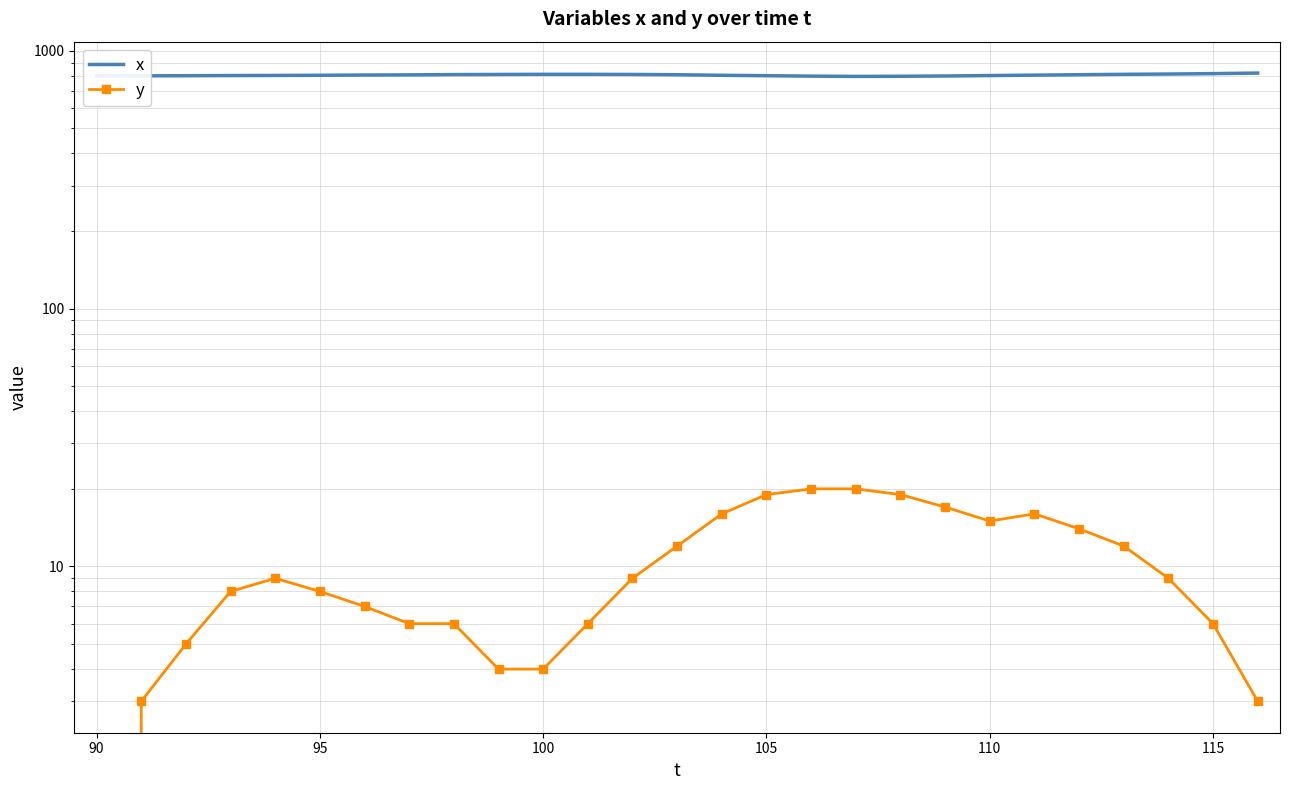

True or false: y and x intersect in this chart.

False